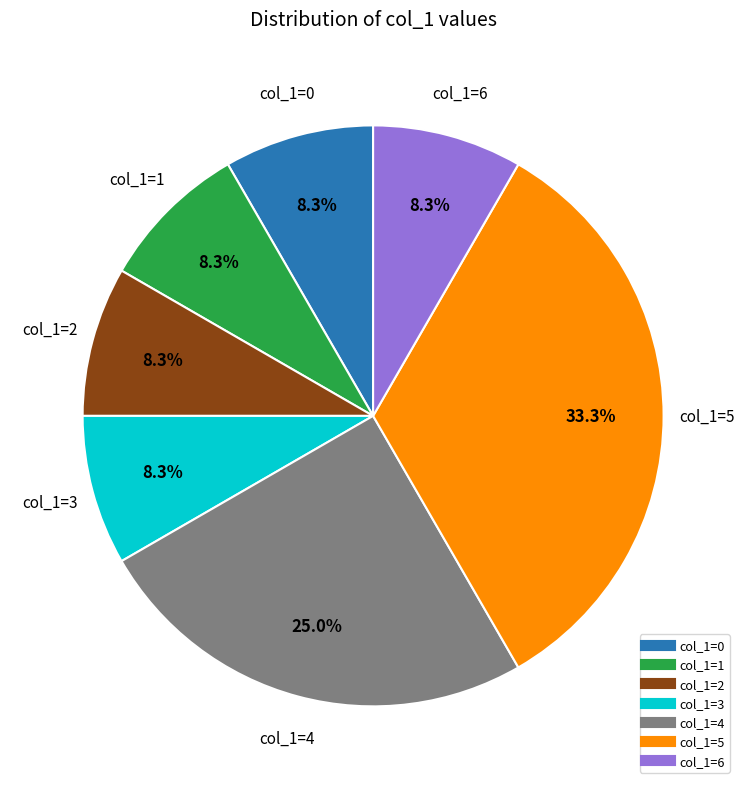

How many slices are in this pie chart?

7